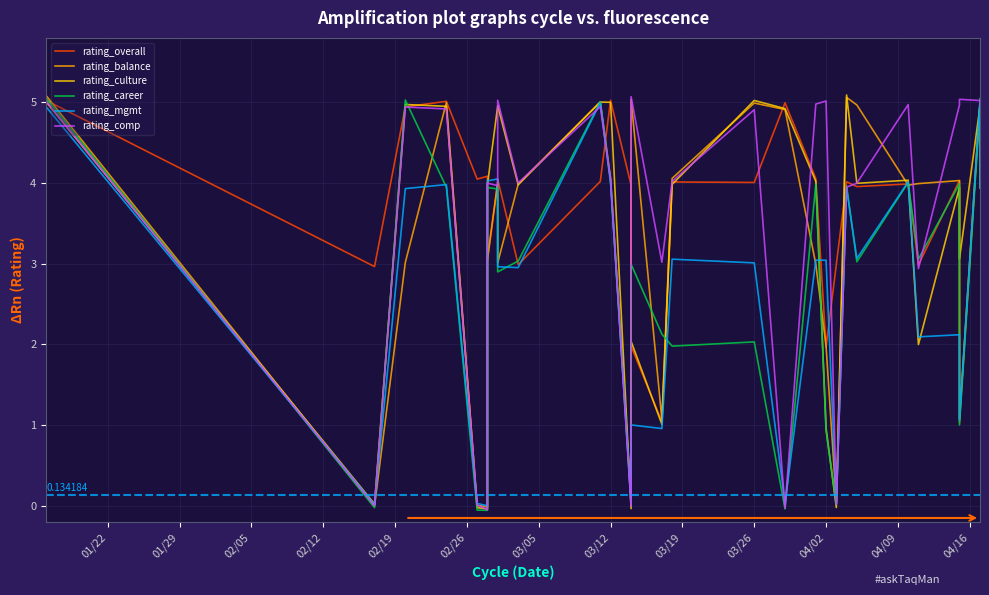

What is the label of the 20th point from the right?

03/26